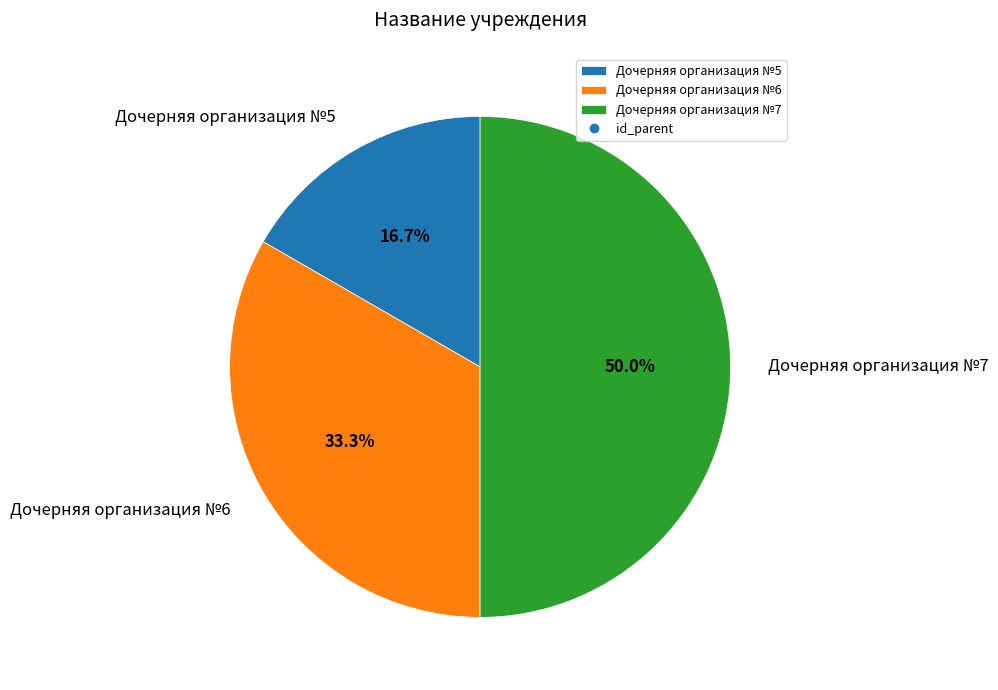

To the nearest percent, what portion does Дочерняя организация №6 represent?

33%